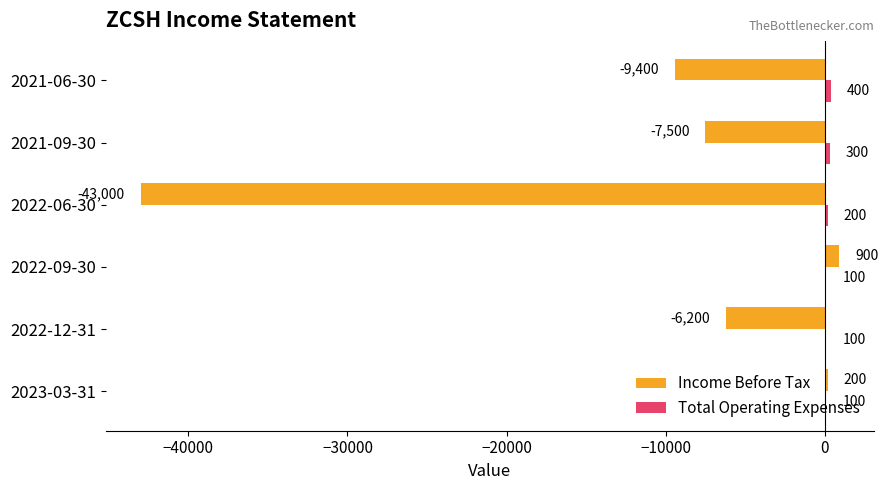

Which category has the highest value in the Income Before Tax series?

2022-09-30